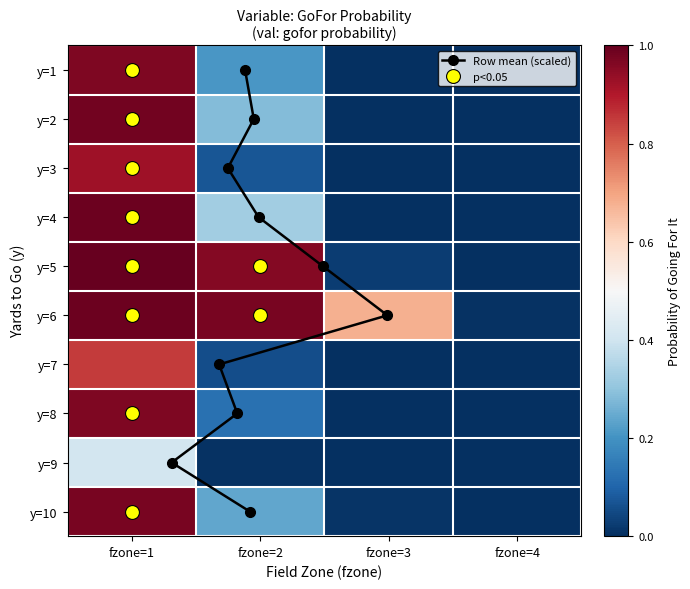

Is the value of 7 at fzone=4 greater than the value of 1 at fzone=1?

No